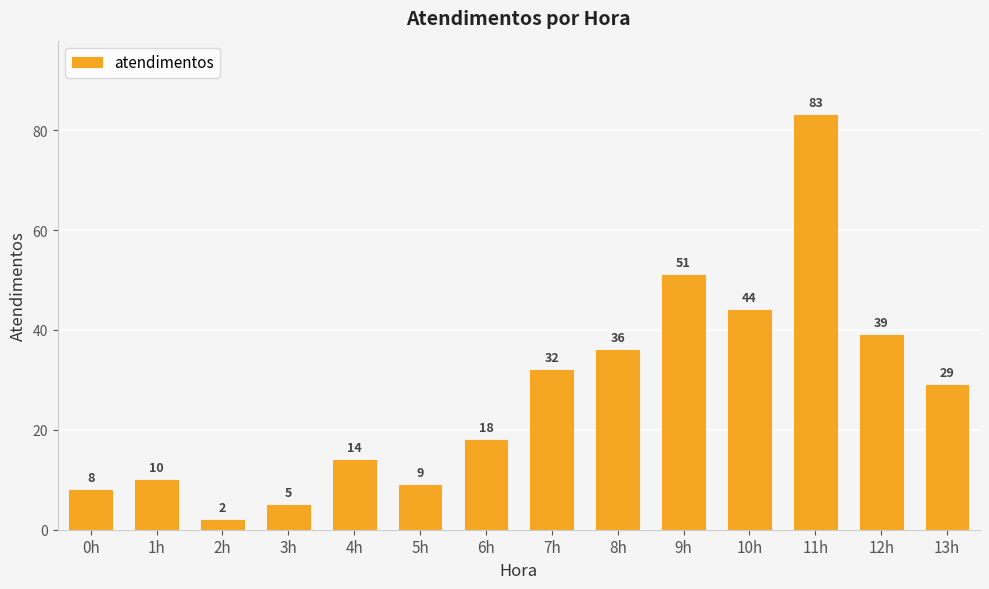

How many data points are less than 29?

7